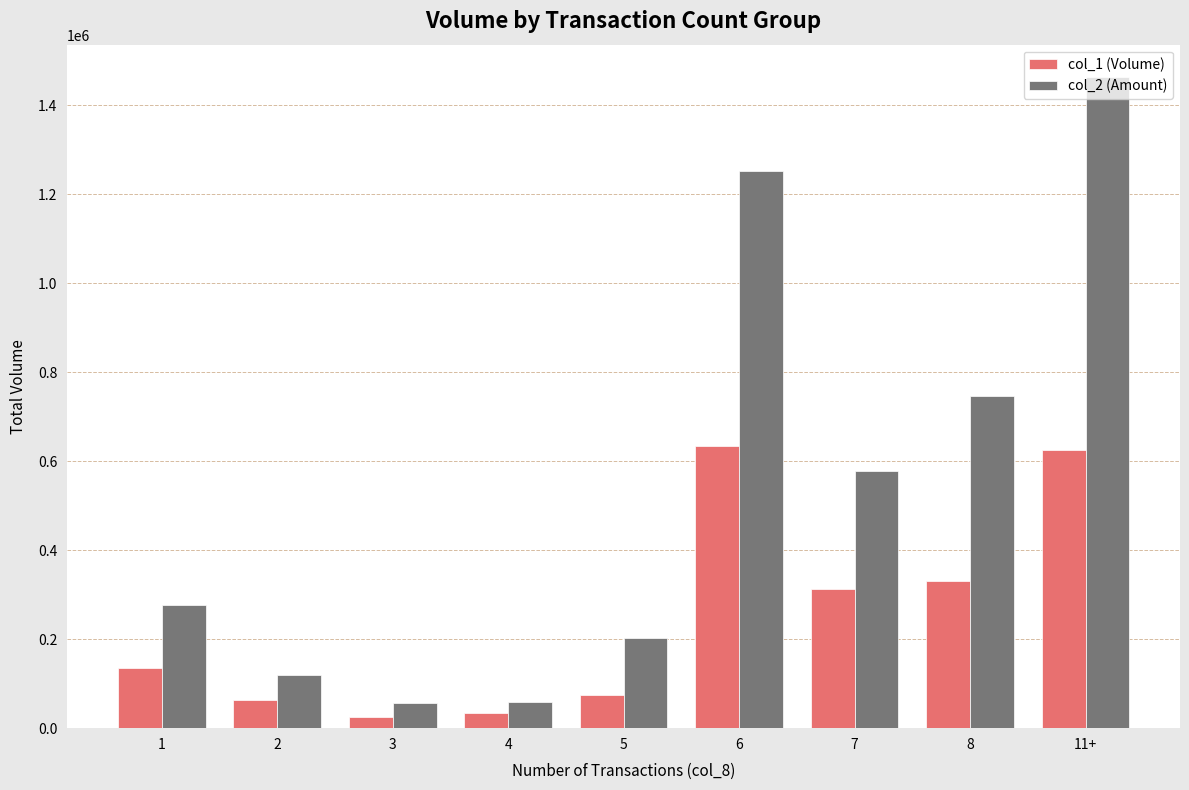

What is the total value across all series at 8?

1076530